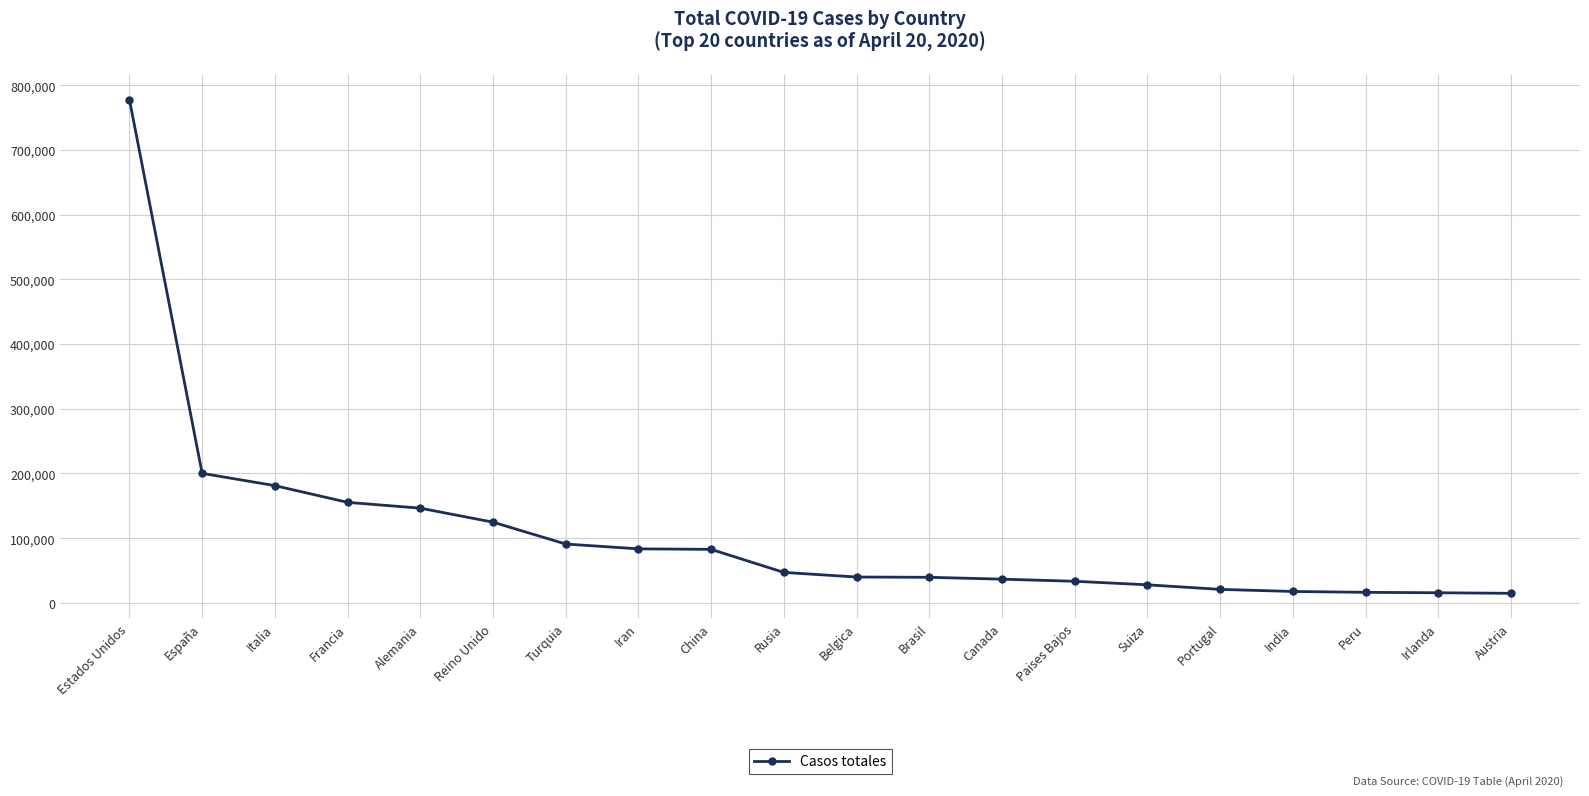

How many data points are less than 47121?

10